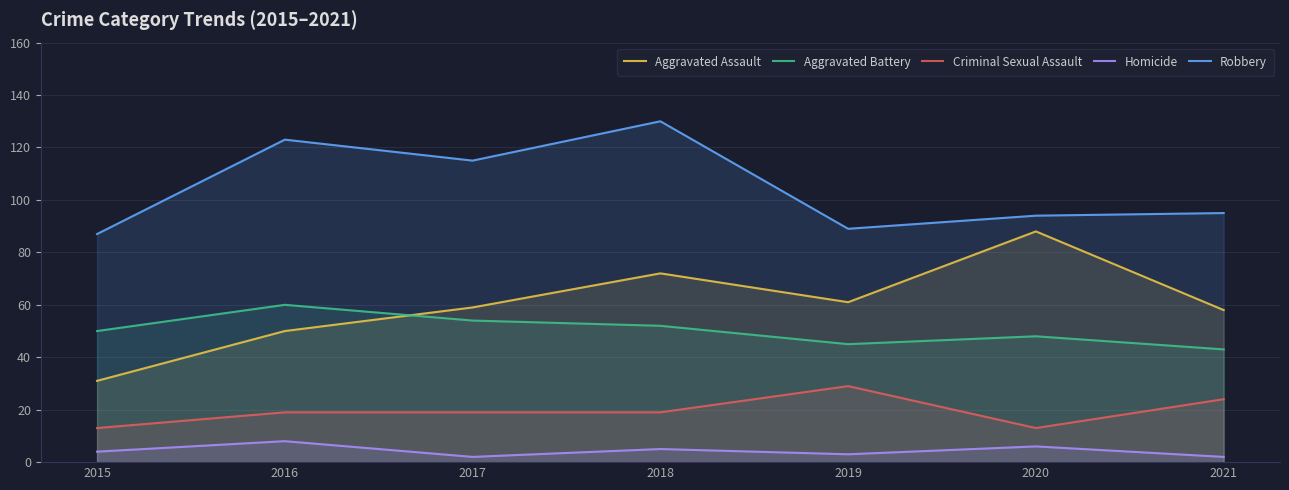

True or false: Homicide and Aggravated Battery intersect in this chart.

False